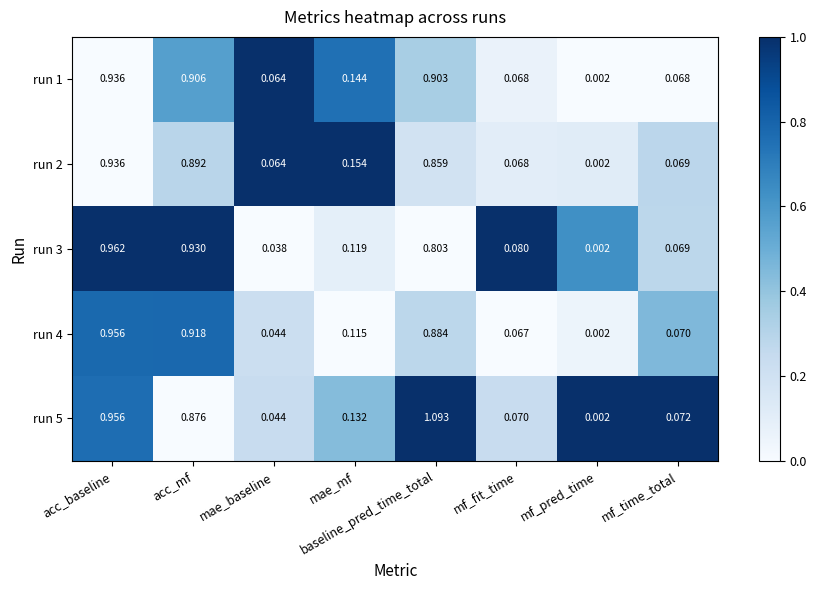

Rank the categories by run 3 value from lowest to highest.

mf_pred_time, mae_baseline, mf_time_total, mf_fit_time, mae_mf, baseline_pred_time_total, acc_mf, acc_baseline